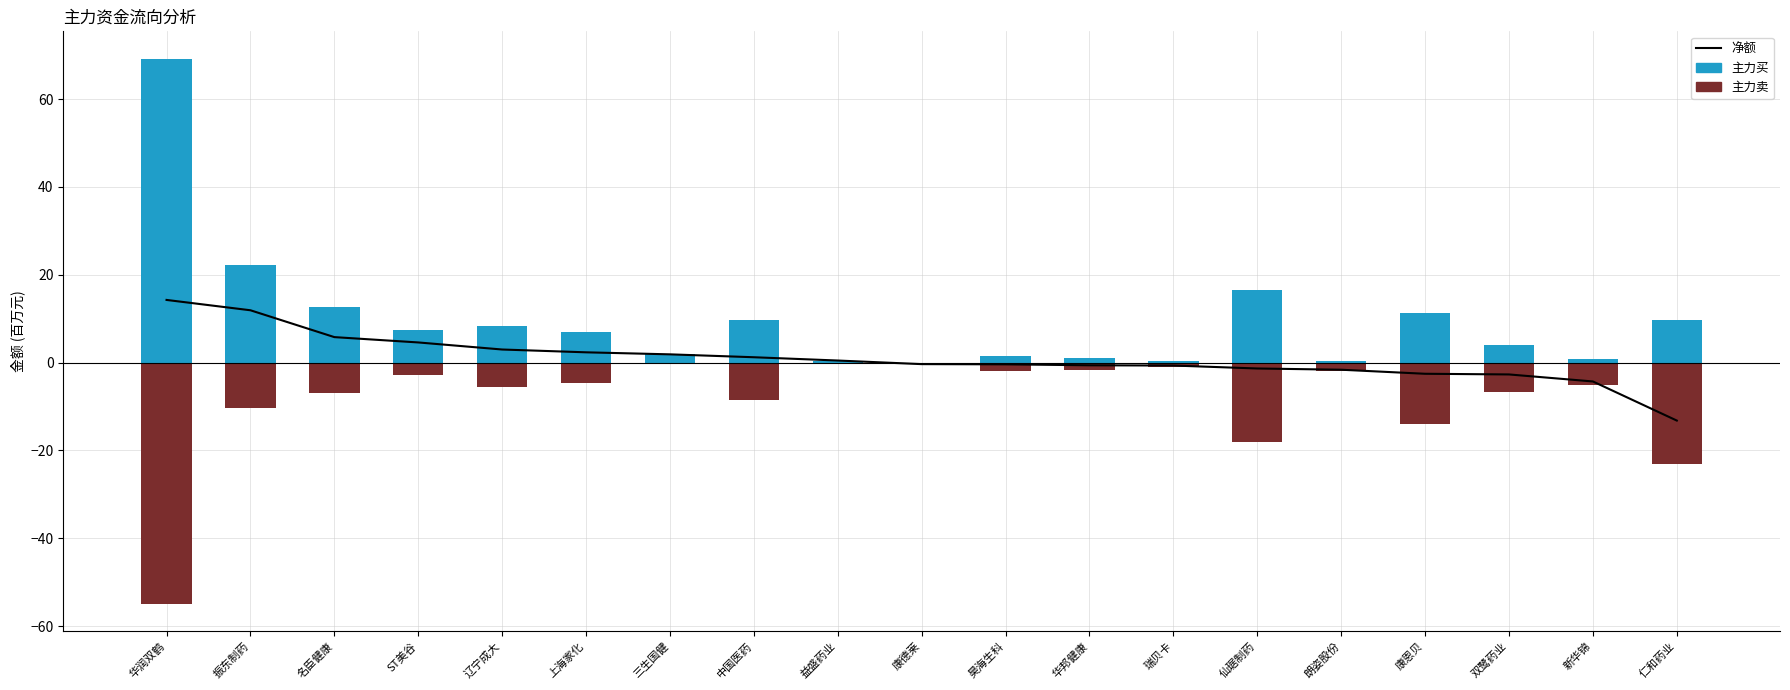

List the series in order of their overall mean, lowest first.

主力卖, 净额, 主力买